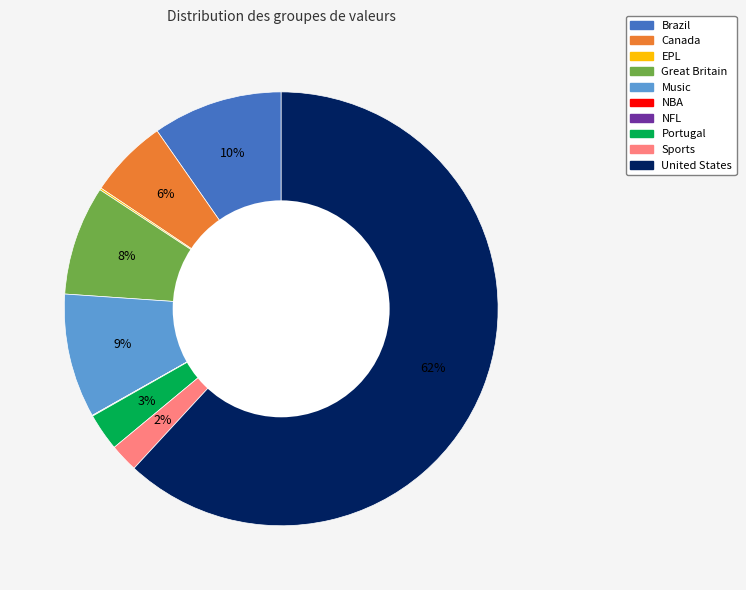

Which category has the biggest portion of the pie?

United States